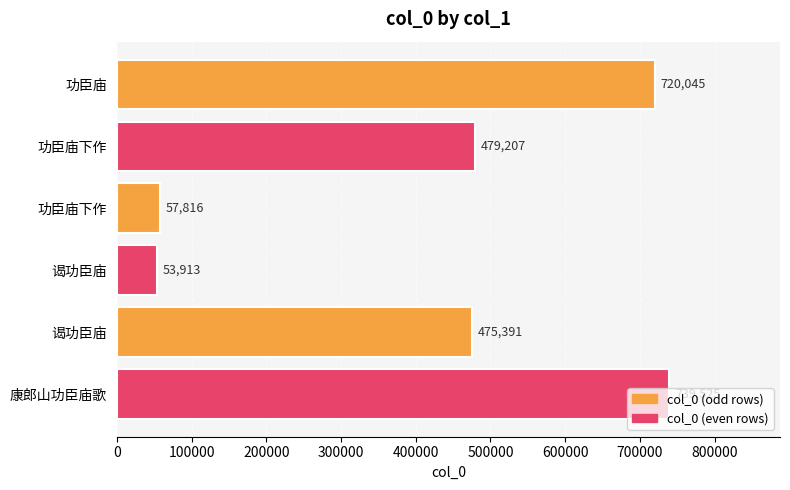

How many values are below 479207?

3